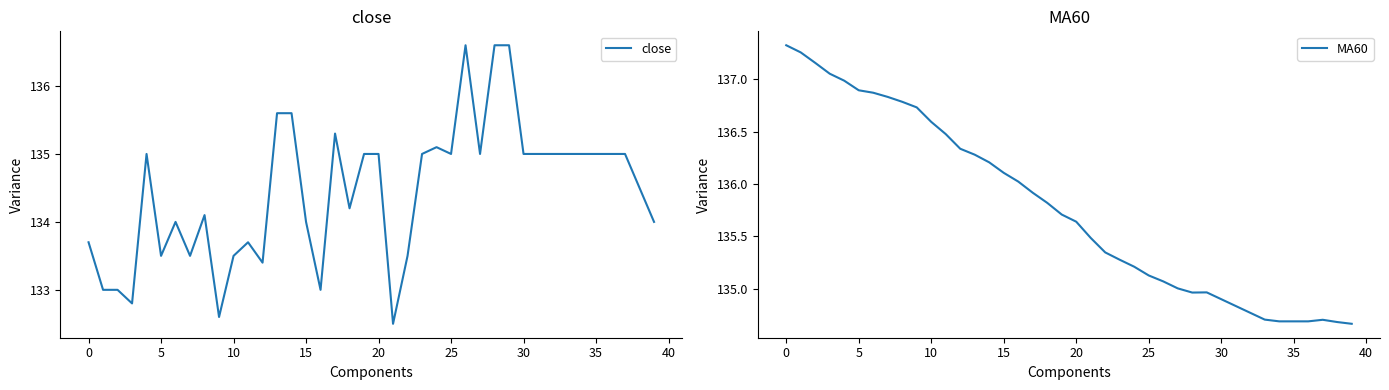

How many interior local peaks does the MA60 series have?

2